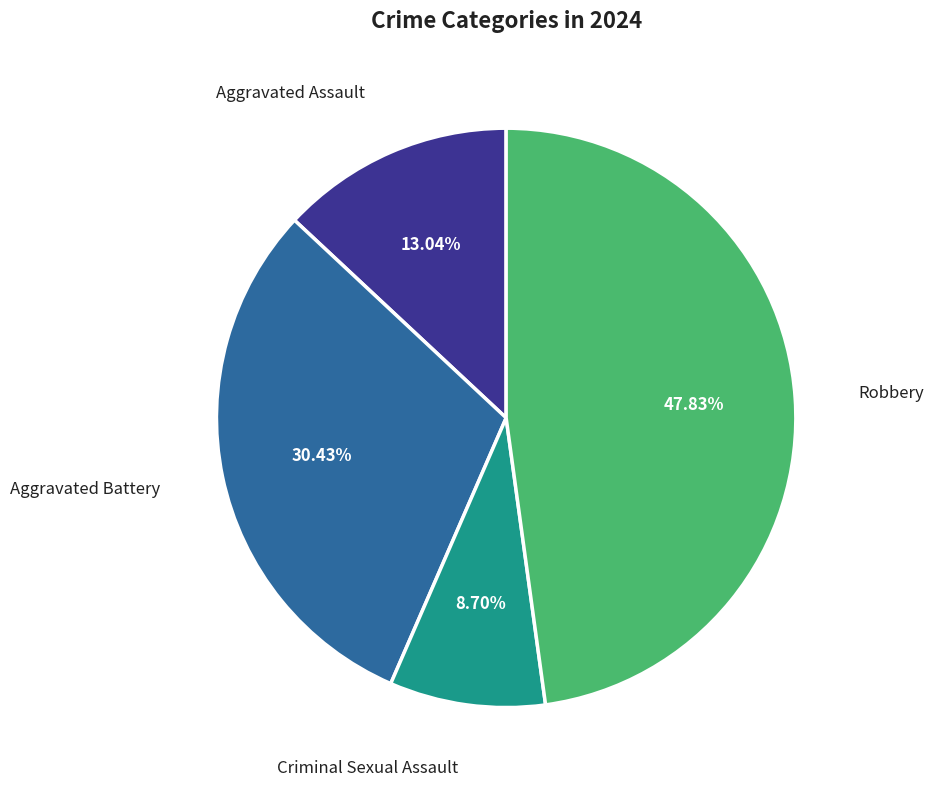

Is there any slice that represents more than half of the pie?

No